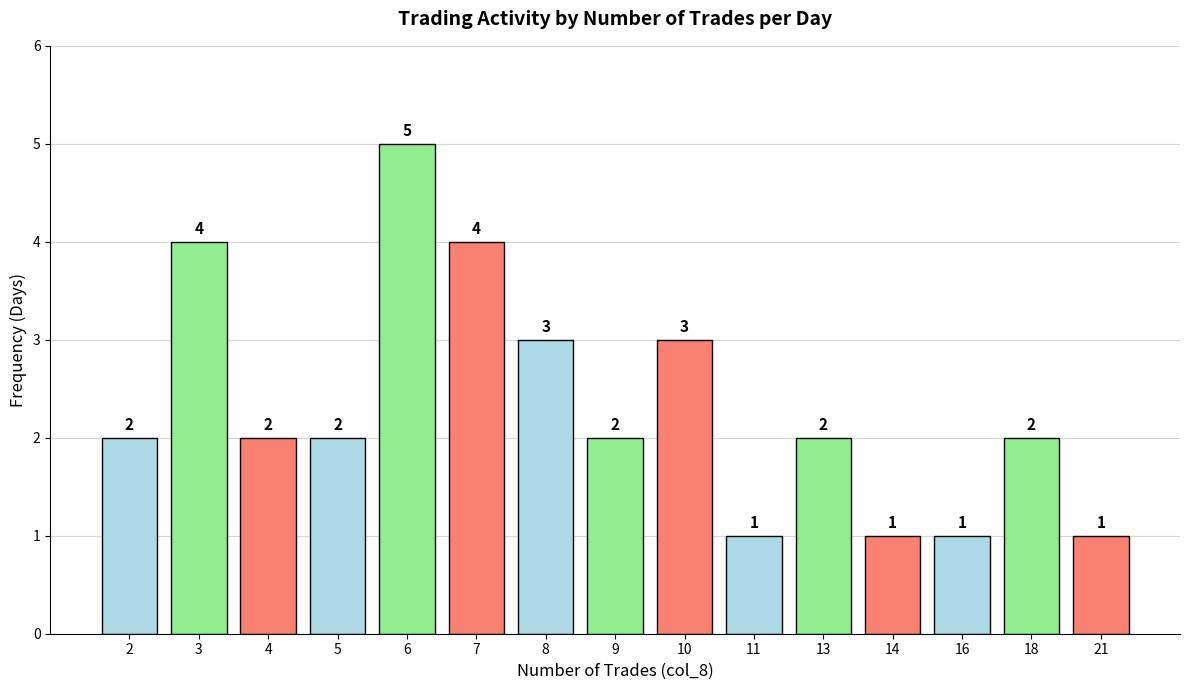

What is the greatest value displayed?

5